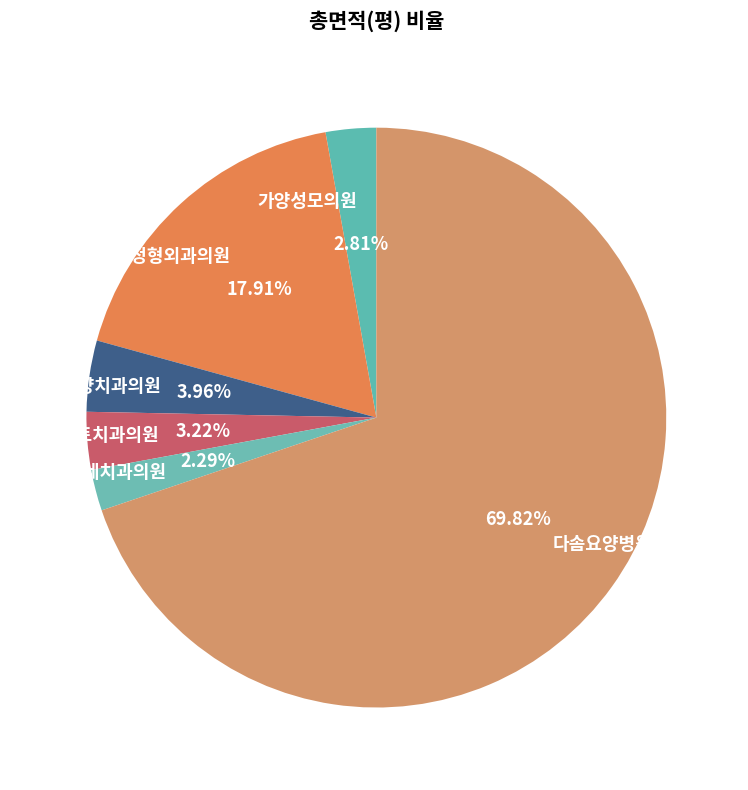

Count the number of slices in the pie.

6